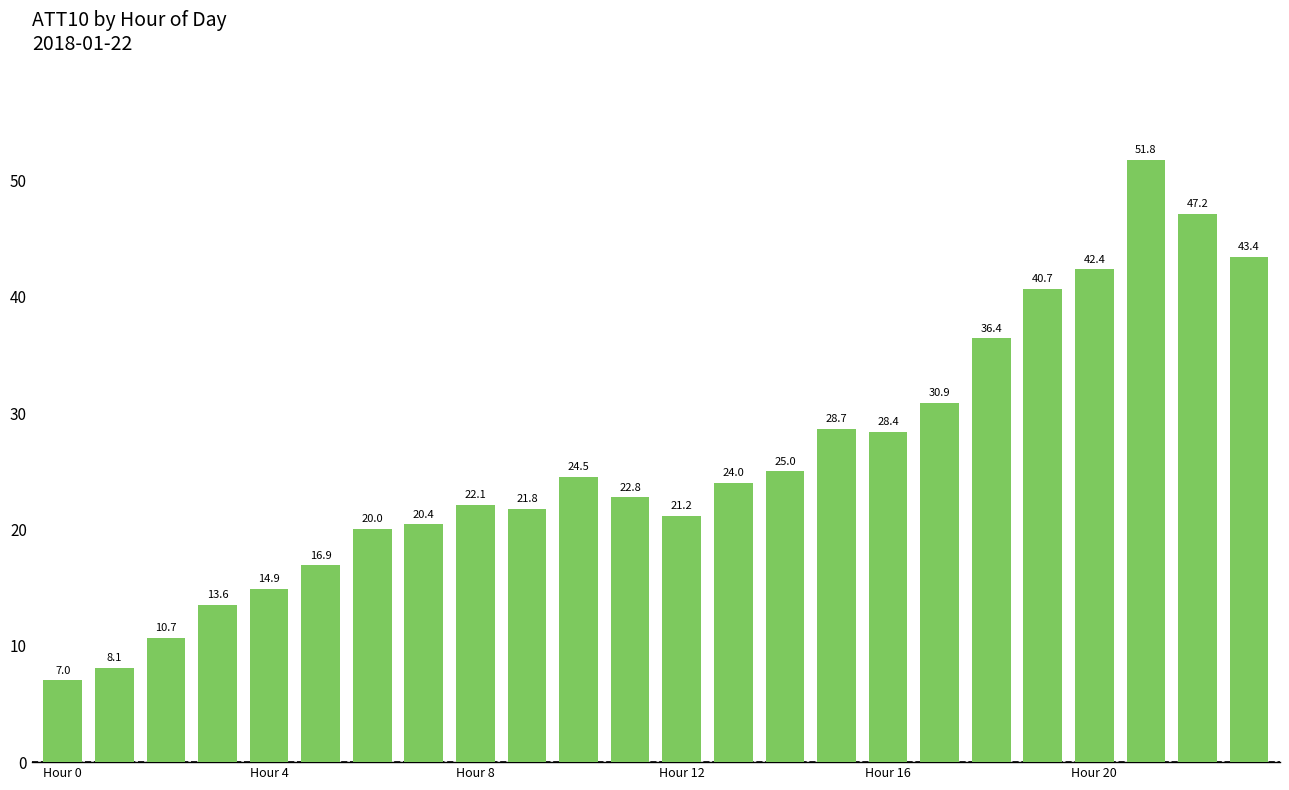

Are the bars horizontal?

No